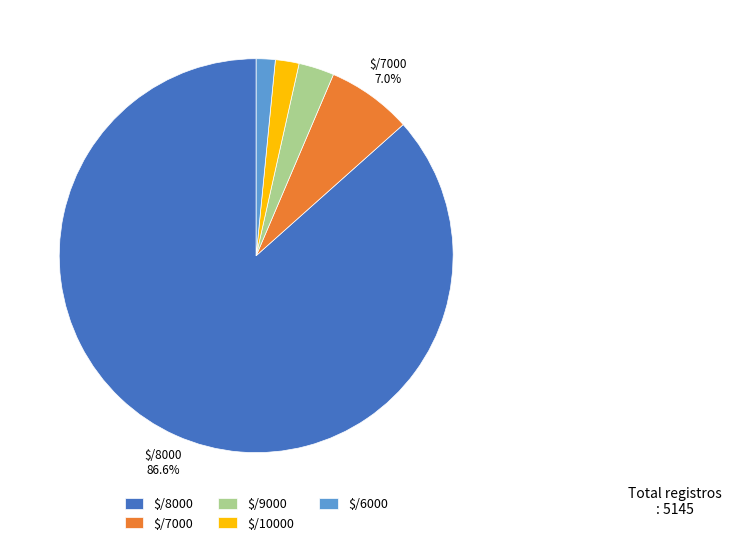

Which category has the biggest portion of the pie?

$/8000